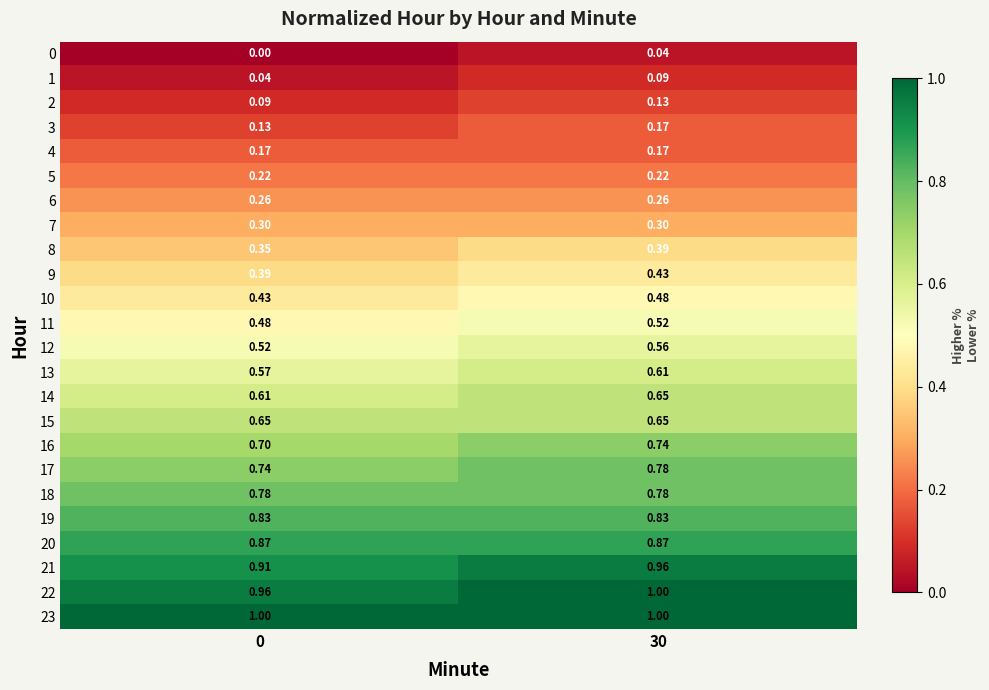

At which category is the sum across all series the highest?

30